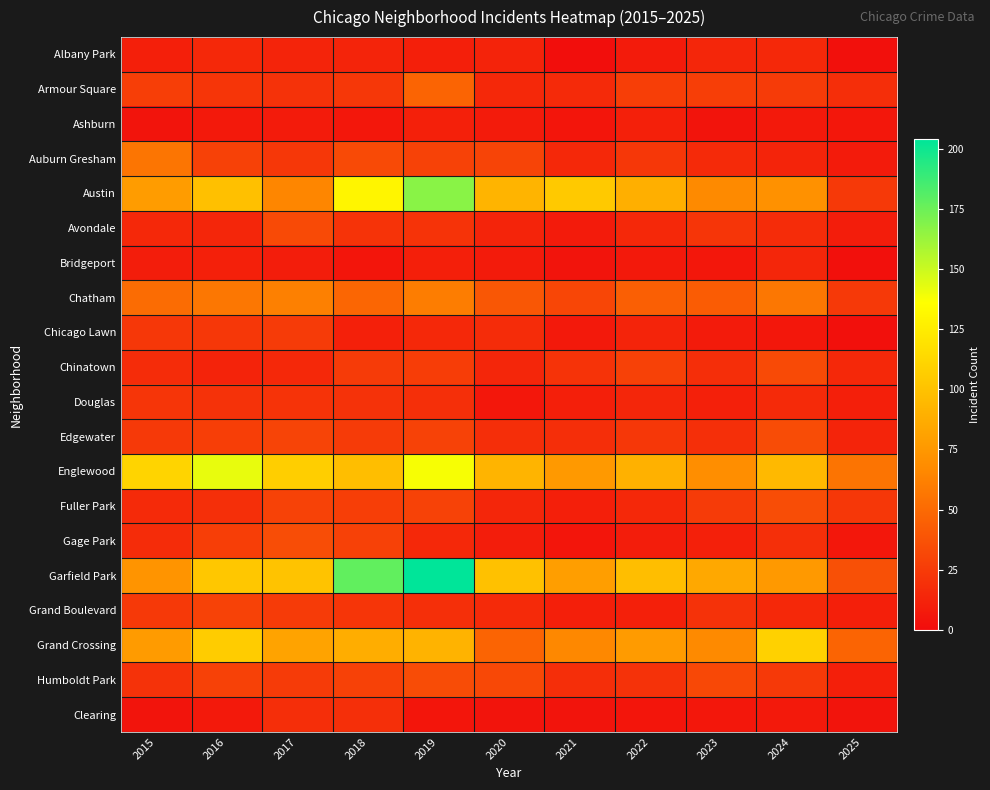

At how many categories does at least one series exceed 42?

11